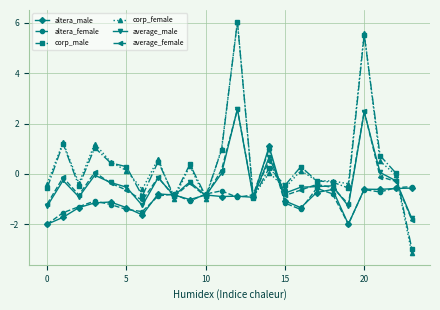

How many lines are shown in the chart?

6